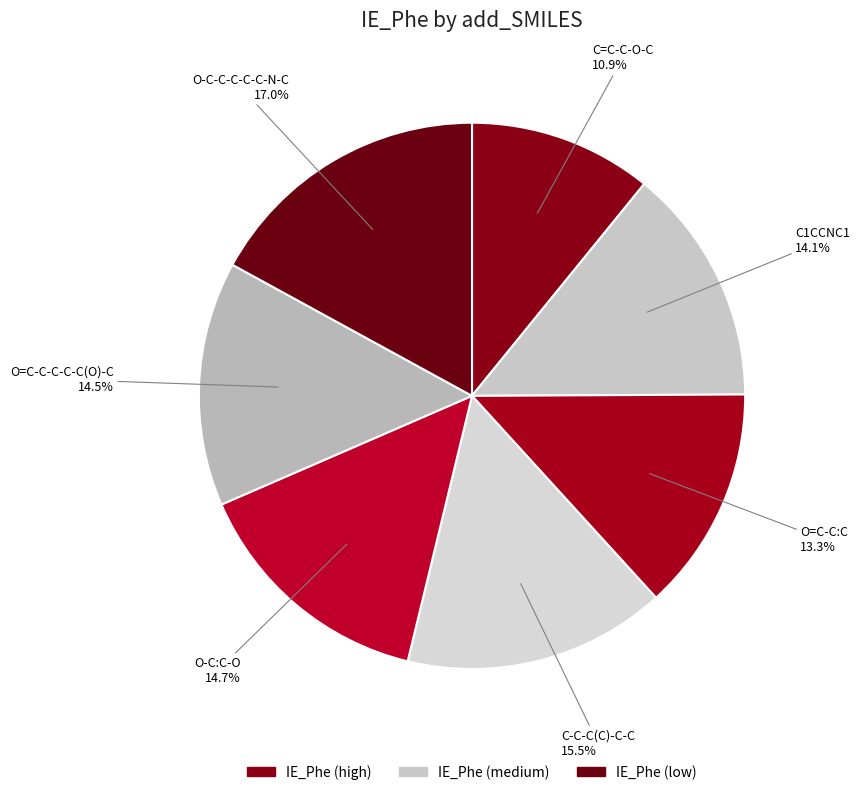

How many slices are in this pie chart?

7